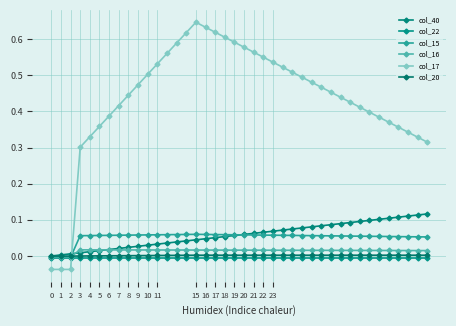

How many categories are shown in the chart?

40